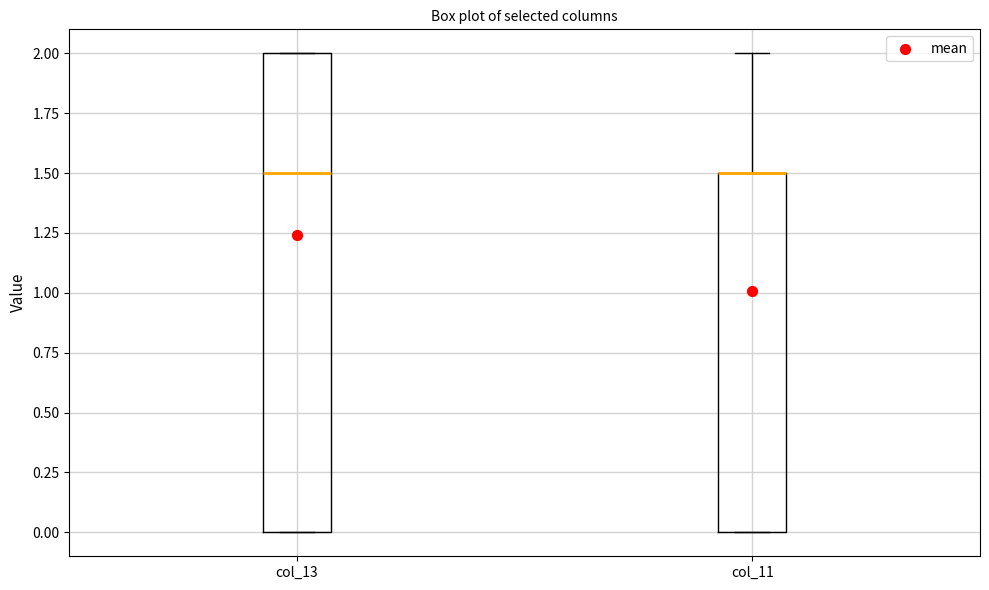

Comparing the boxes themselves (not the whiskers), which one is the tallest?

col_13